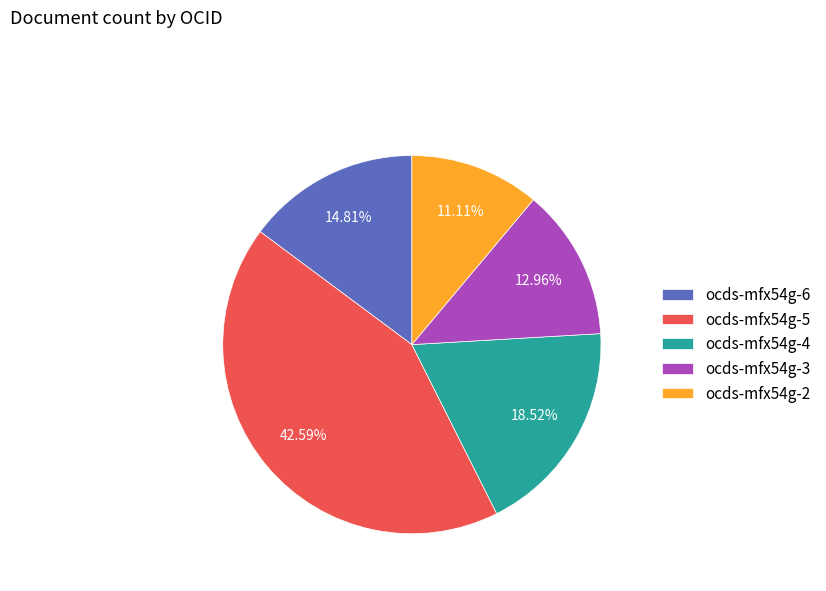

Which category has the biggest portion of the pie?

ocds-mfx54g-5